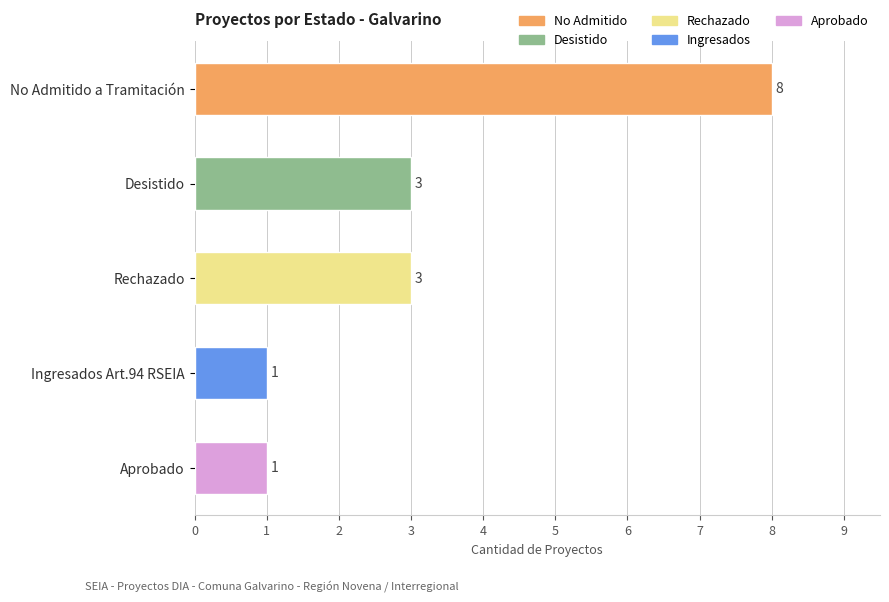

The value at Ingresados Art.94 RSEIA is 1. True or false?

True